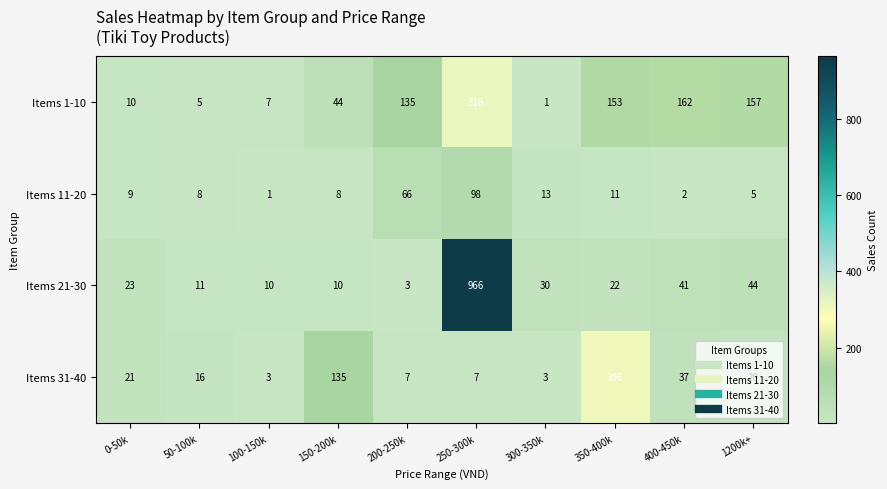

The value of Items 11-20 at 200-250k is 66. True or false?

True